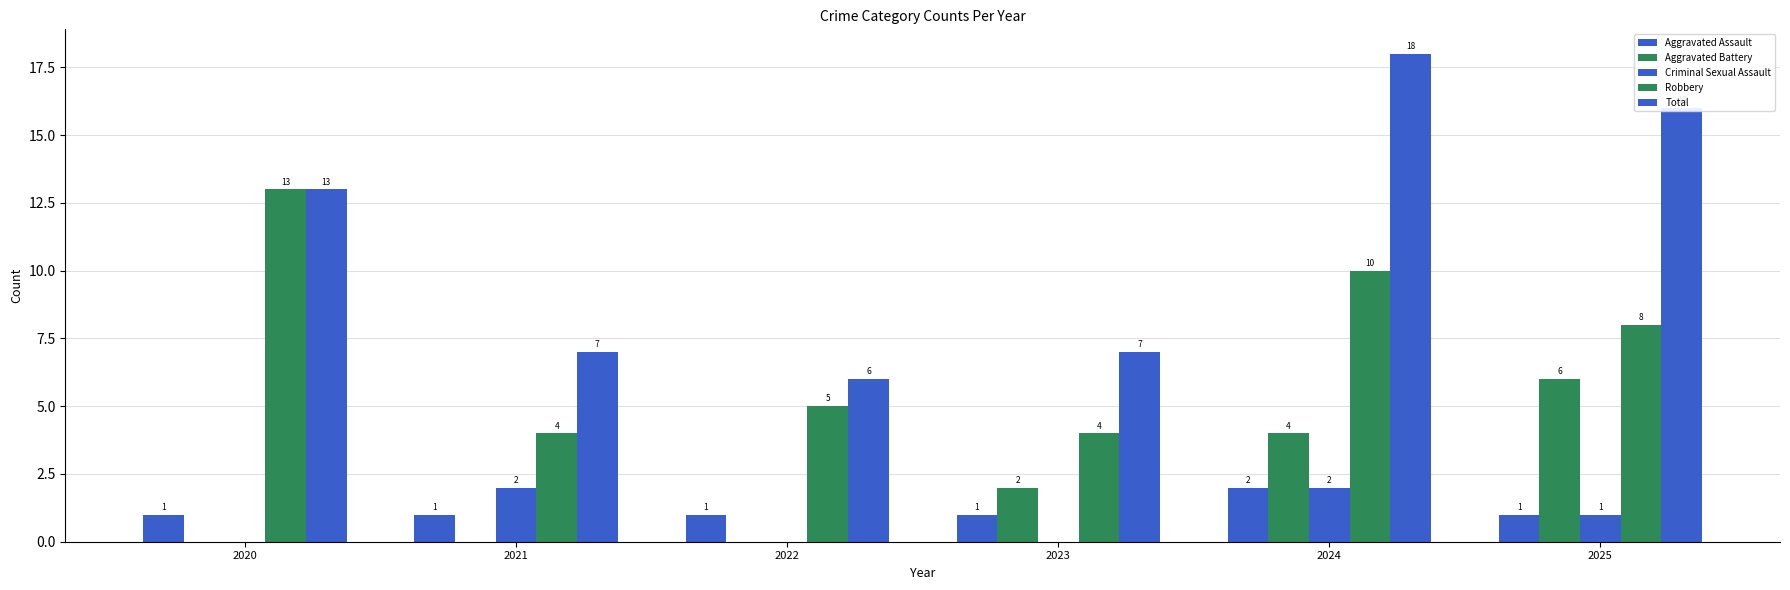

How many values in Aggravated Battery are above zero?

3